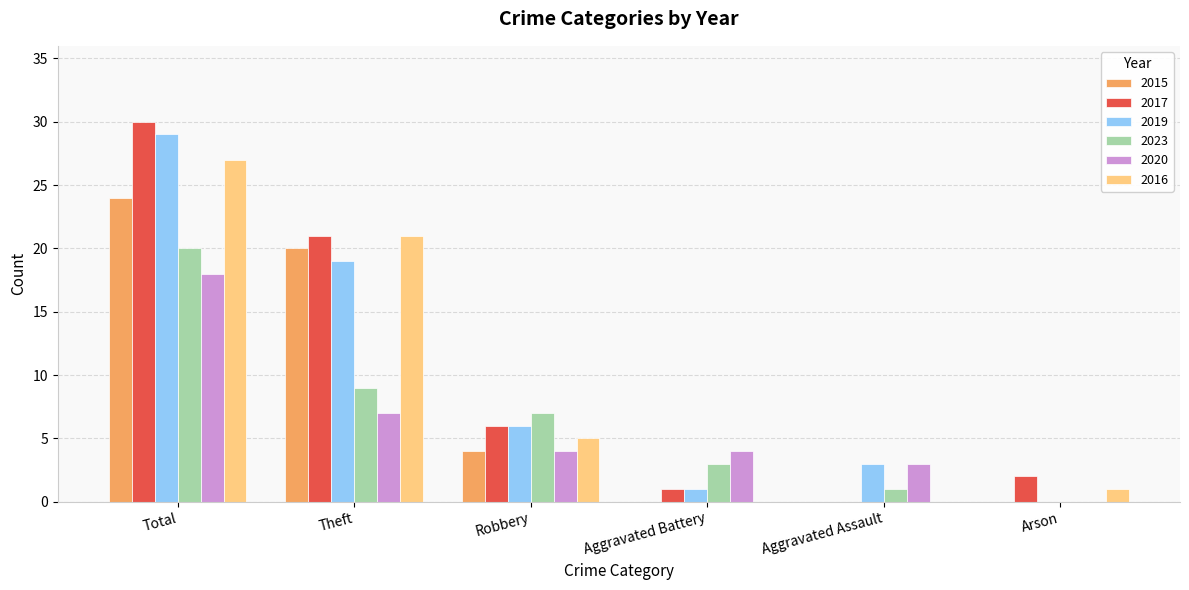

What is the maximum value shown in the chart?

30